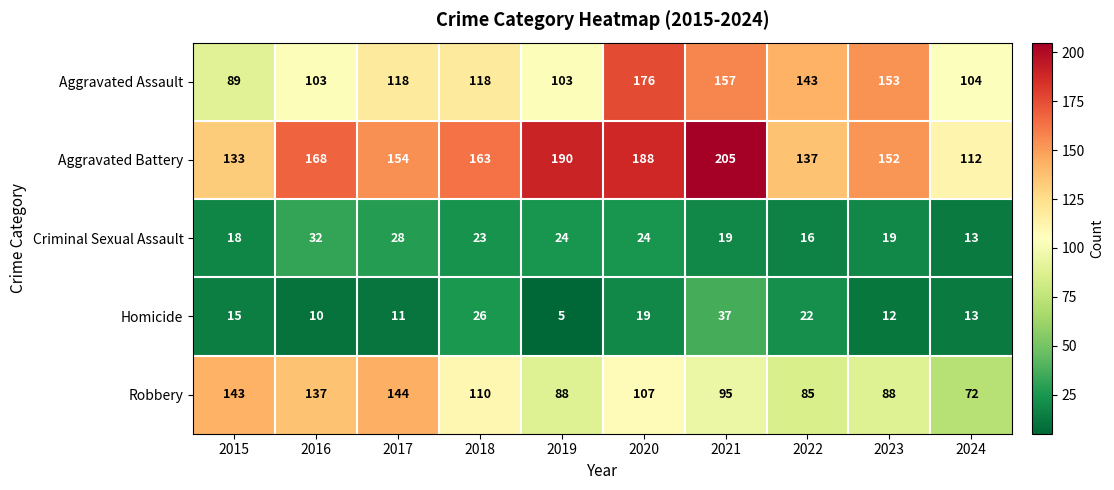

What is the difference between the Aggravated Assault values at 2017 and 2019?

15